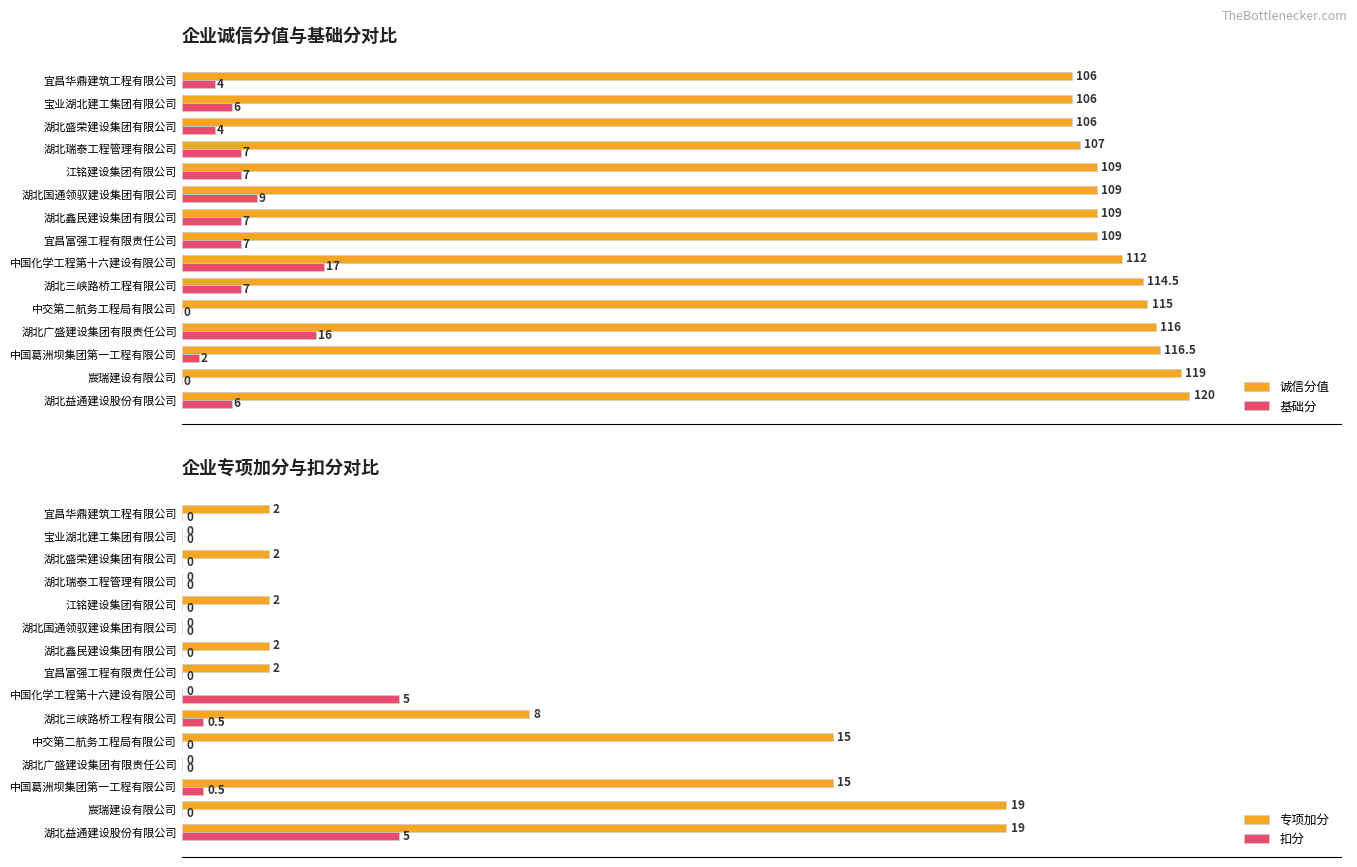

Count the number of categories in the chart.

15